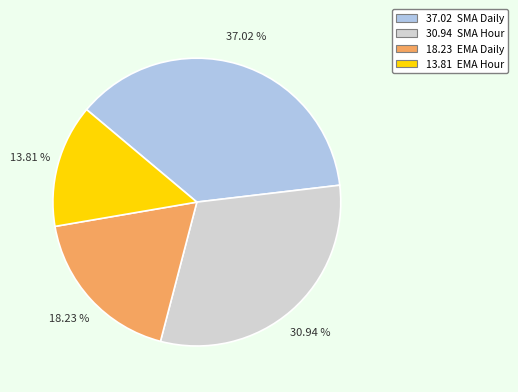

Does any single category account for the majority?

No